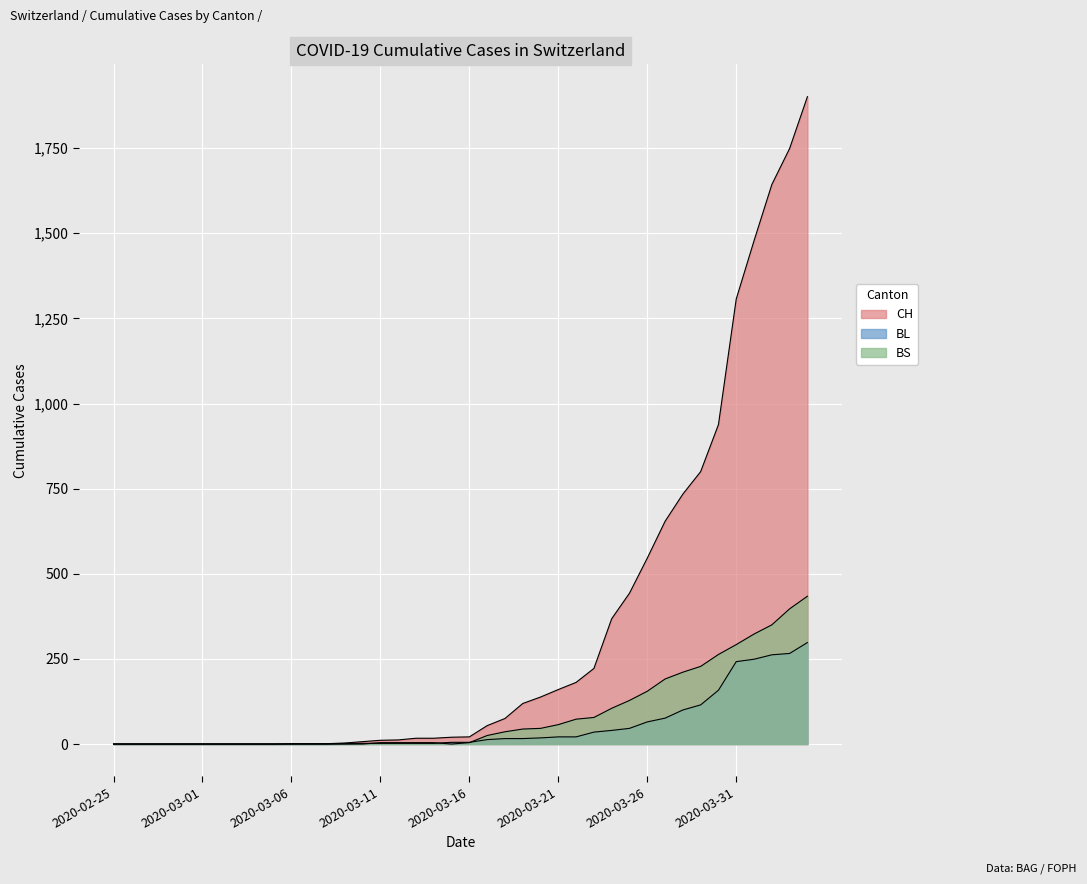

Reading left to right, what are all the values shown in this chart?

CH: 2020-02-25=0	2020-02-26=0	2020-02-27=0	2020-02-28=0	2020-02-29=0	2020-03-01=0	2020-03-02=0	2020-03-03=0	2020-03-04=0	2020-03-05=0	2020-03-06=1	2020-03-07=1	2020-03-08=1	2020-03-09=3	2020-03-10=7	2020-03-11=11	2020-03-12=12	2020-03-13=17	2020-03-14=17	2020-03-15=20	2020-03-16=21	2020-03-17=54	2020-03-18=75	2020-03-19=119	2020-03-20=138	2020-03-21=160	2020-03-22=181	2020-03-23=222	2020-03-24=368	2020-03-25=443	2020-03-26=546	2020-03-27=654	2020-03-28=734	2020-03-29=800	2020-03-30=938	2020-03-31=1307	2020-04-01=1478	2020-04-02=1643	2020-04-03=1749	2020-04-04=1901
BL: 2020-02-25=0	2020-02-26=0	2020-02-27=0	2020-02-28=0	2020-02-29=0	2020-03-01=0	2020-03-02=0	2020-03-03=0	2020-03-04=0	2020-03-05=0	2020-03-06=0	2020-03-07=0	2020-03-08=0	2020-03-09=1	2020-03-10=2	2020-03-11=2	2020-03-12=2	2020-03-13=2	2020-03-14=2	2020-03-15=5	2020-03-16=5	2020-03-17=13	2020-03-18=16	2020-03-19=16	2020-03-20=18	2020-03-21=21	2020-03-22=21	2020-03-23=35	2020-03-24=40	2020-03-25=46	2020-03-26=65	2020-03-27=76	2020-03-28=100	2020-03-29=115	2020-03-30=158	2020-03-31=242	2020-04-01=249	2020-04-02=262	2020-04-03=266	2020-04-04=298
BS: 2020-02-25=0	2020-02-26=0	2020-02-27=0	2020-02-28=0	2020-02-29=0	2020-03-01=0	2020-03-02=0	2020-03-03=0	2020-03-04=0	2020-03-05=0	2020-03-06=0	2020-03-07=0	2020-03-08=0	2020-03-09=0	2020-03-10=0	2020-03-11=4	2020-03-12=4	2020-03-13=4	2020-03-14=4	2020-03-15=0	2020-03-16=4	2020-03-17=25	2020-03-18=36	2020-03-19=44	2020-03-20=46	2020-03-21=57	2020-03-22=73	2020-03-23=78	2020-03-24=105	2020-03-25=128	2020-03-26=155	2020-03-27=191	2020-03-28=211	2020-03-29=228	2020-03-30=263	2020-03-31=292	2020-04-01=323	2020-04-02=350	2020-04-03=397	2020-04-04=434